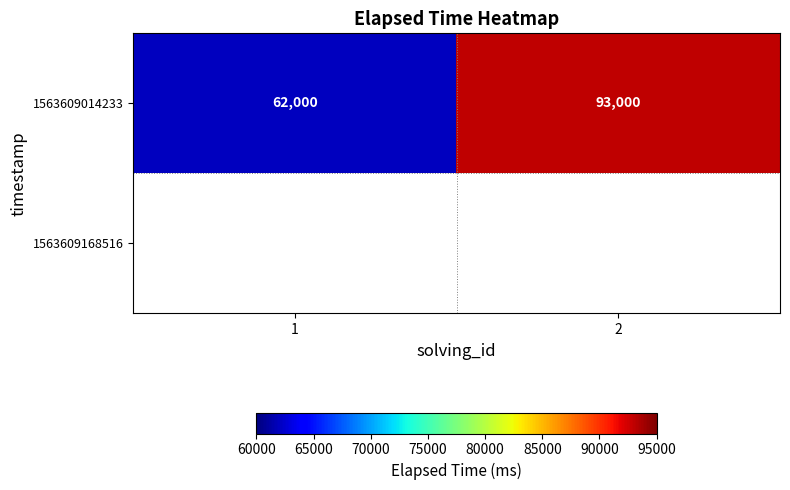

Is it true that the value at 1 is 62000?

True